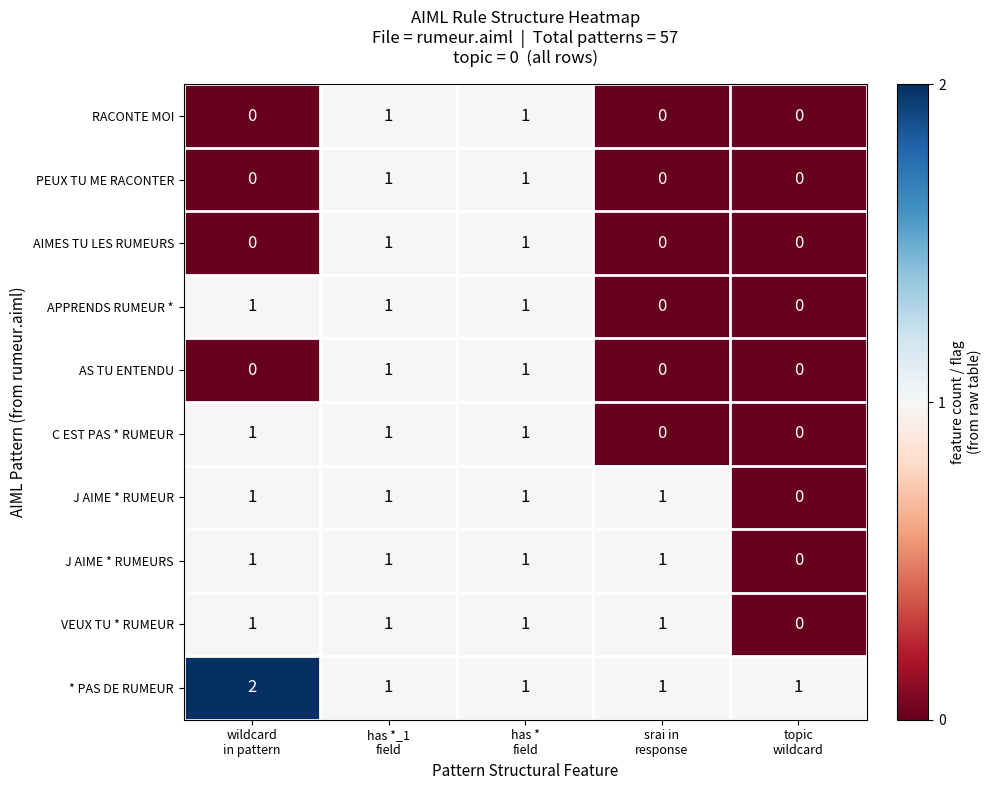

Which series has the largest total across all categories?

* PAS DE RUMEUR